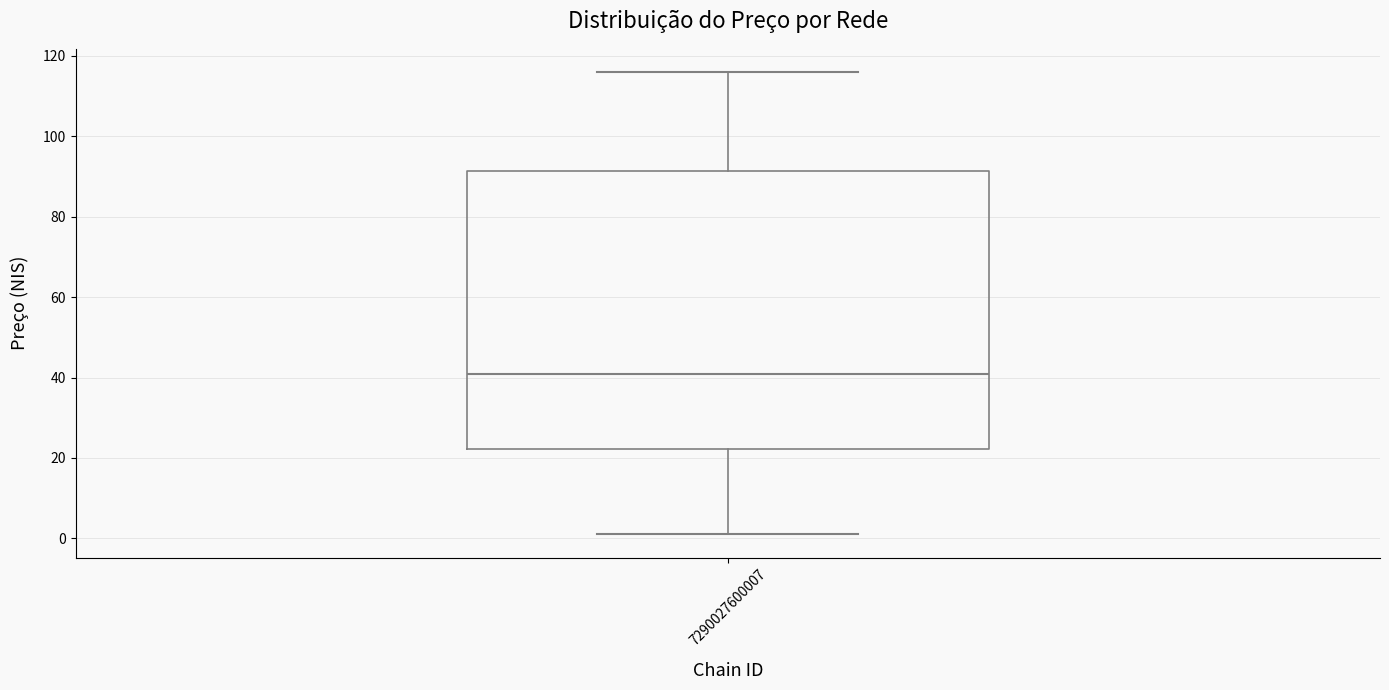

Transcribe this box plot: give where the median line is, the range the box spans, and where the two whiskers end, as read against the y-axis. The values are not printed on the chart, so give them approximately, as read against the axis.

median 42, box 22 to 92, whiskers 2 to 116